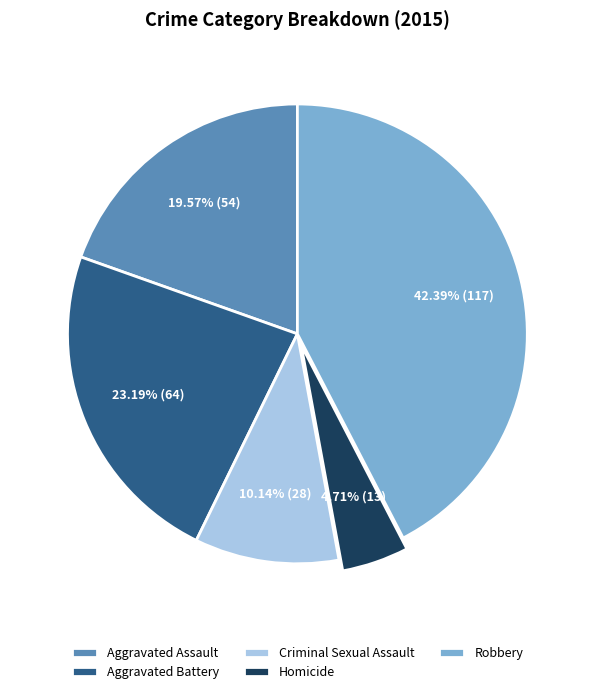

Is Homicide the majority of the pie?

No